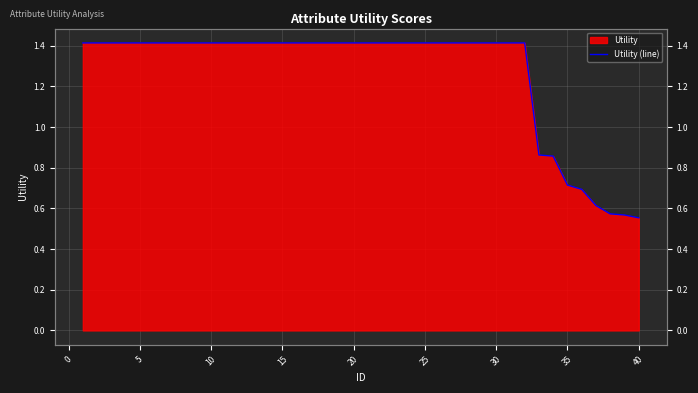

What is the greatest value displayed?

1.4